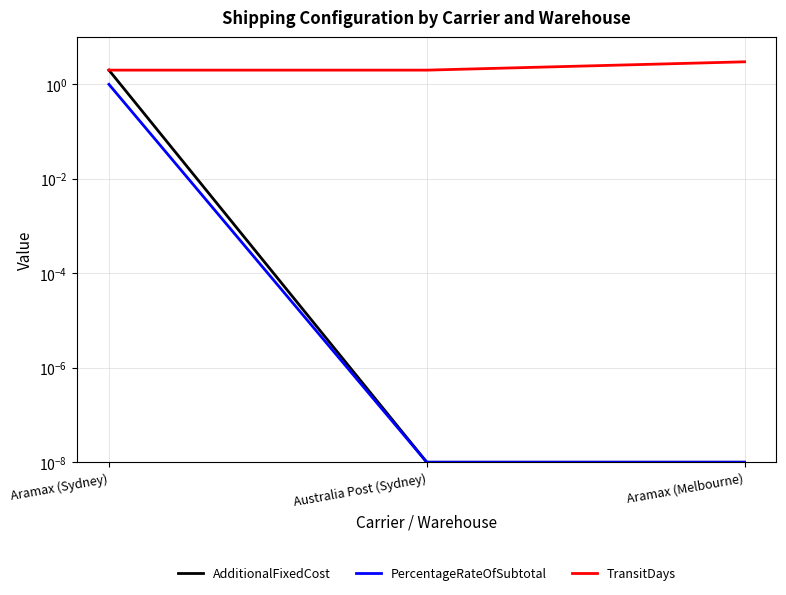

Is the value of AdditionalFixedCost at Australia Post (Sydney) greater than the value of PercentageRateOfSubtotal at Aramax (Sydney)?

No